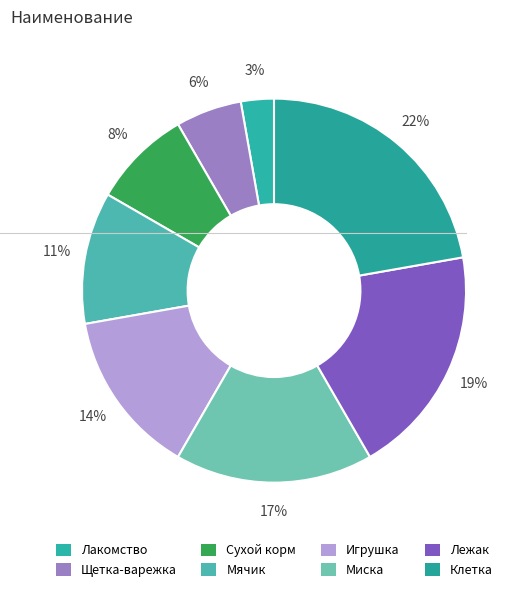

What percentage is the Игрушка slice, to the nearest percent?

14%